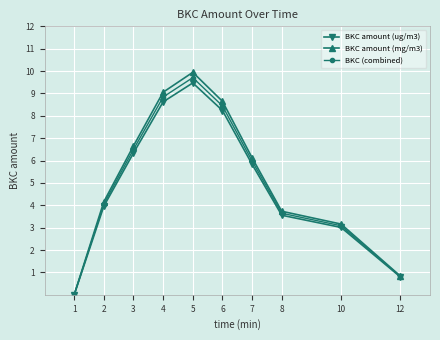

What are all the series names shown in the legend?

BKC amount (ug/m3), BKC amount (mg/m3), BKC (combined)